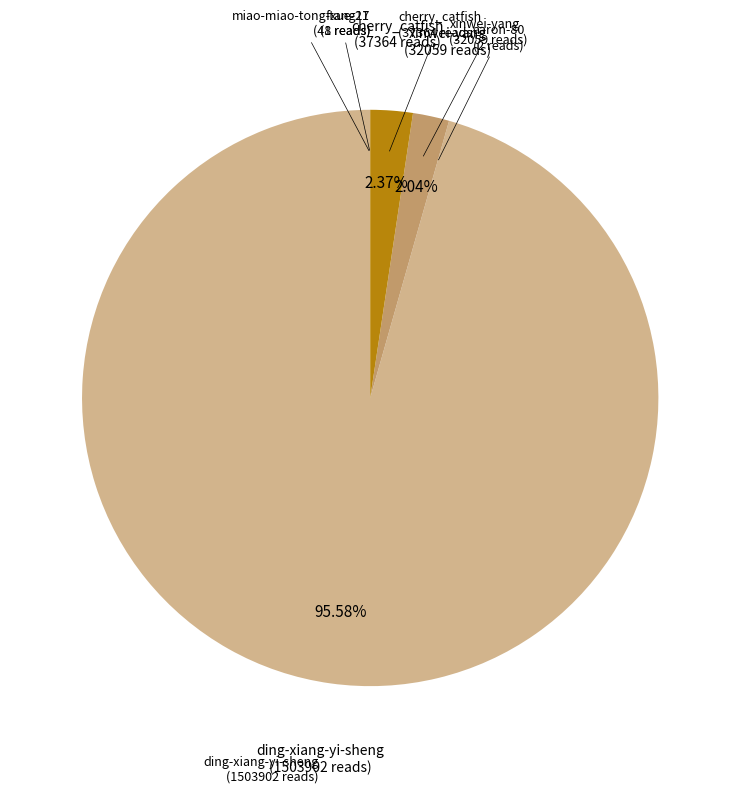

Is the sum of cherry_catfish and ding-xiang-yi-sheng greater than half?

Yes